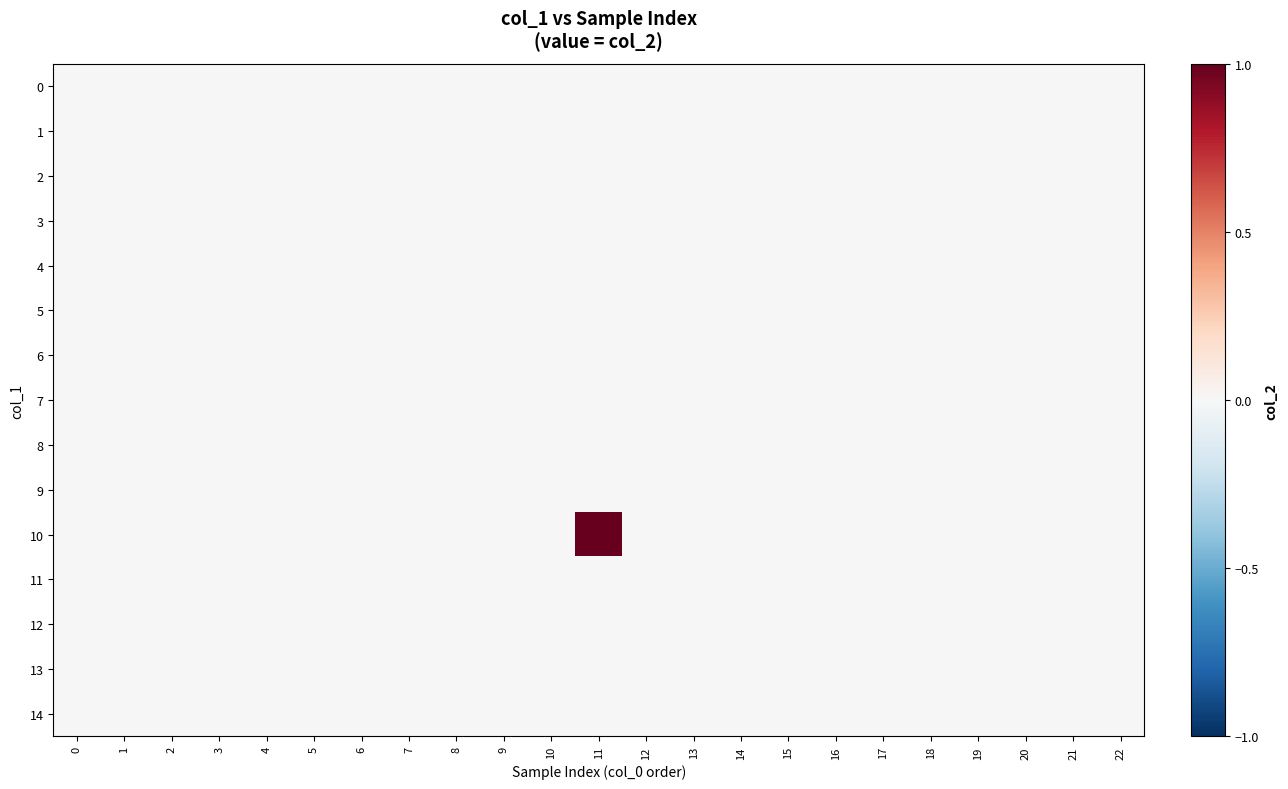

Which series has the largest total across all categories?

10